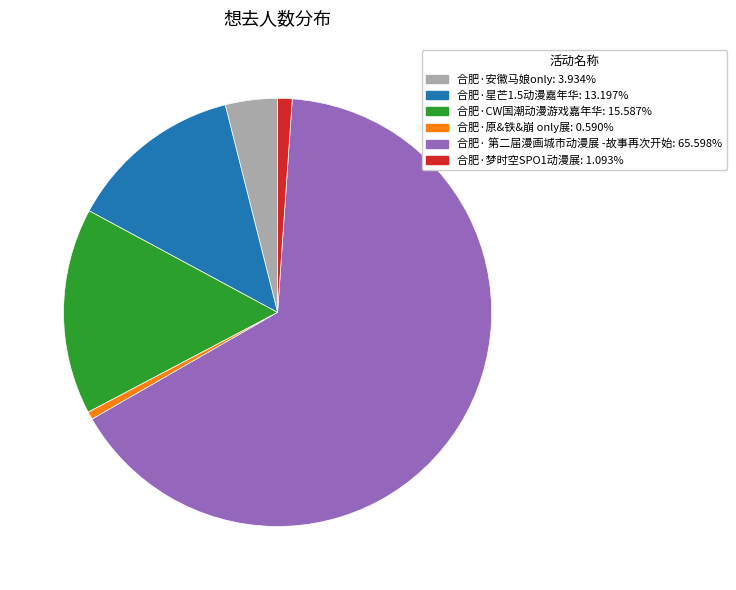

How many slices are in this pie chart?

6